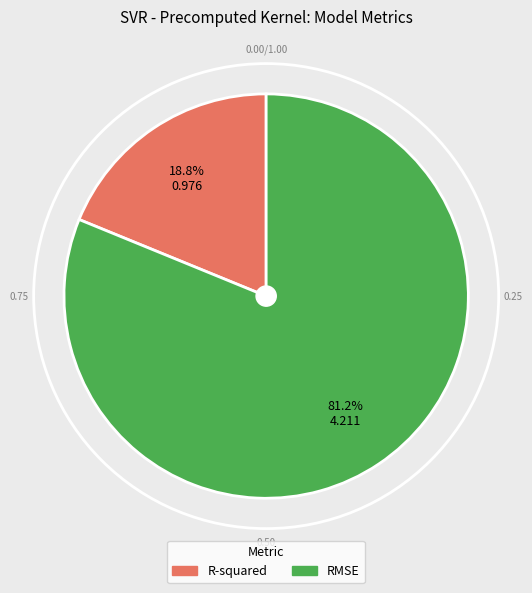

What percentage do RMSE and R-squared together represent?

100.0%